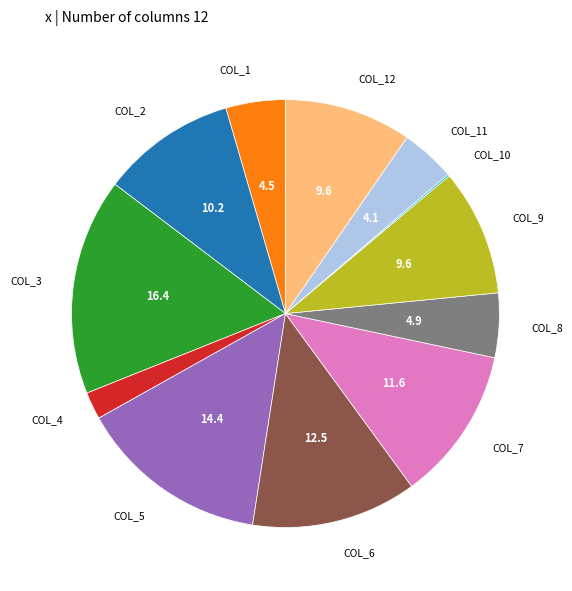

Does any single category account for the majority?

No